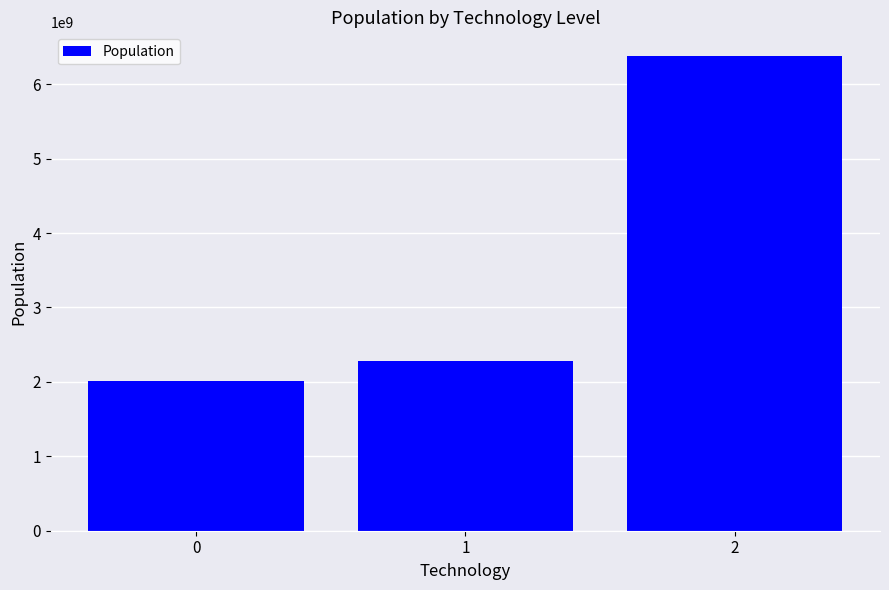

What is the maximum value shown in the chart?

6378453483